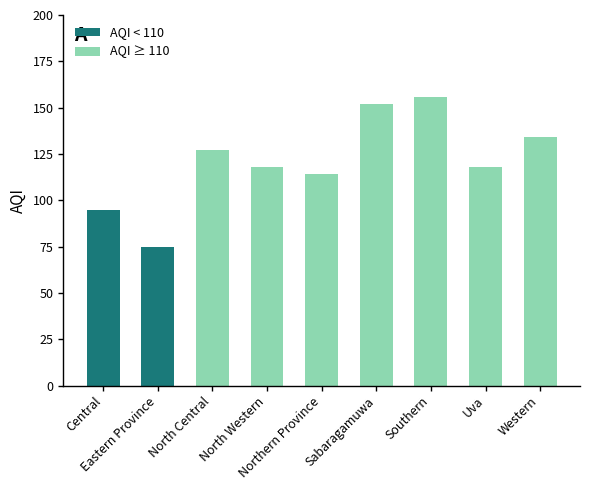

How many distinct data groups are displayed?

1